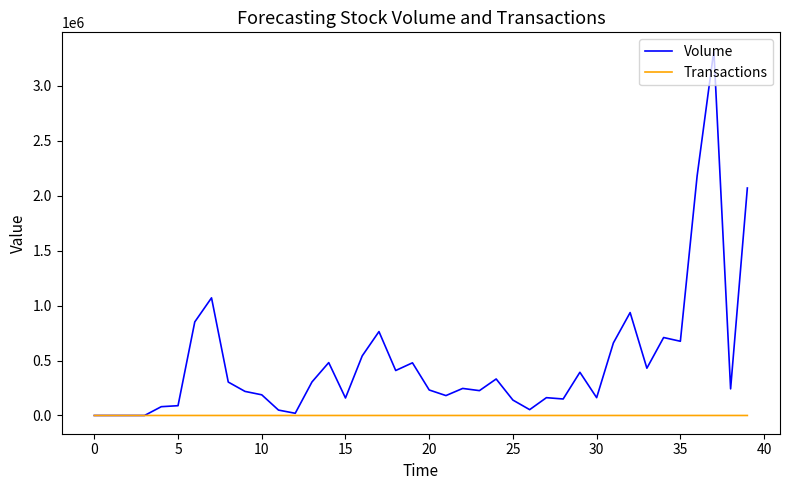

What is the greatest value displayed?

3319000